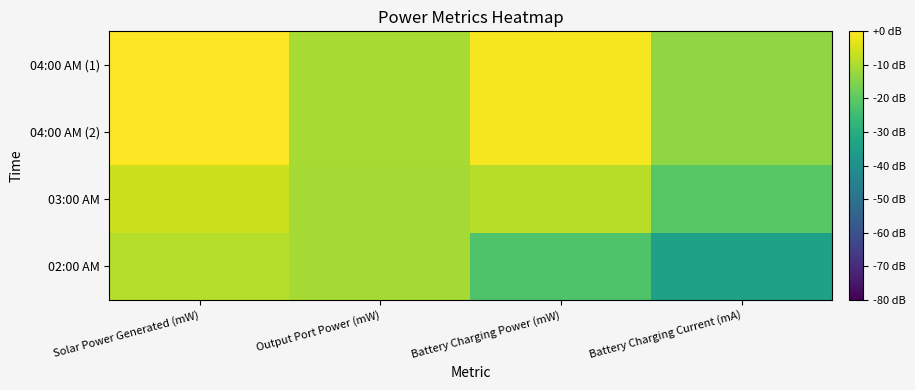

Reading left to right, what are all the values shown in this chart?

04:00 AM (1): Solar Power Generated (mW)=0.0	Output Port Power (mW)=-10.5	Battery Charging Power (mW)=-1.2	Battery Charging Current (mA)=-13.3
04:00 AM (2): Solar Power Generated (mW)=0.0	Output Port Power (mW)=-10.5	Battery Charging Power (mW)=-1.2	Battery Charging Current (mA)=-13.3
03:00 AM: Solar Power Generated (mW)=-6.2	Output Port Power (mW)=-10.8	Battery Charging Power (mW)=-8.7	Battery Charging Current (mA)=-20.7
02:00 AM: Solar Power Generated (mW)=-9.0	Output Port Power (mW)=-10.8	Battery Charging Power (mW)=-22.1	Battery Charging Current (mA)=-34.2